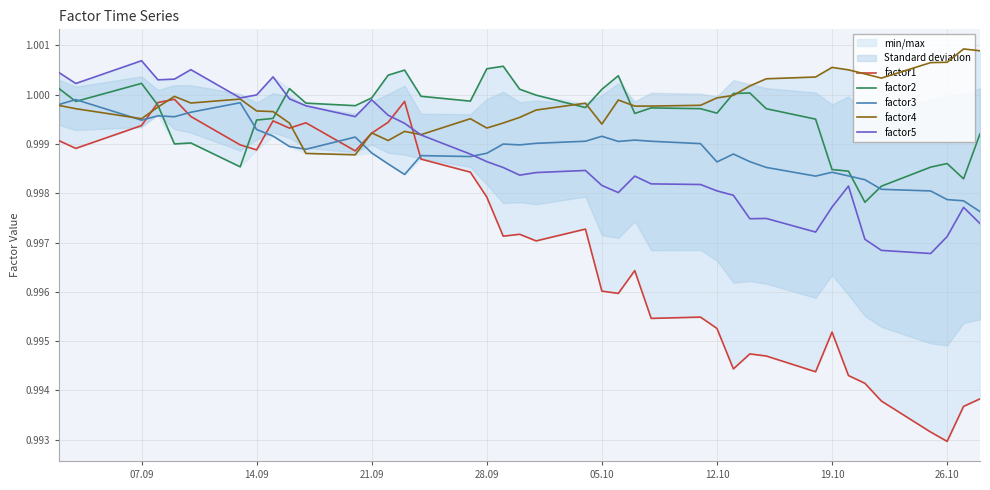

Is the value of factor1 at 05.10 greater than the value of factor4 at 07.09?

No